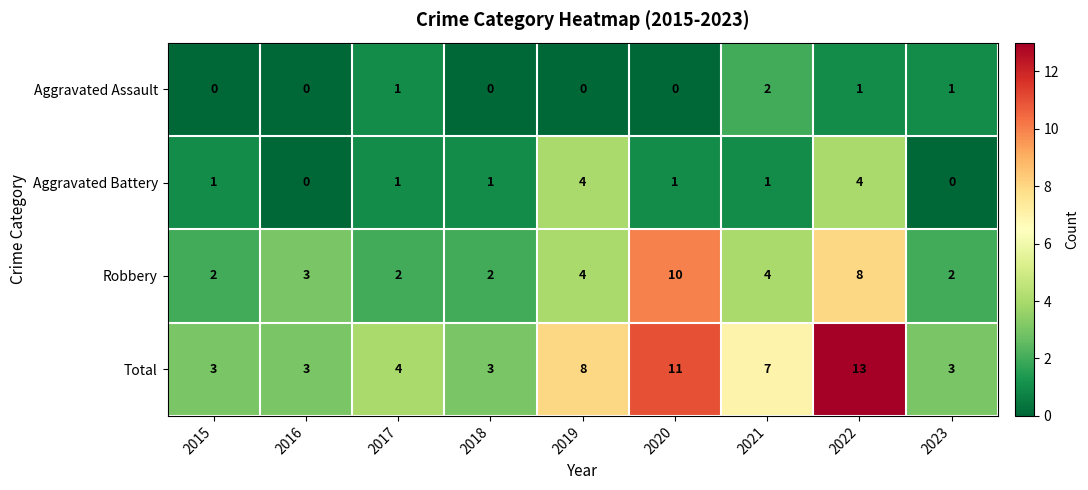

Which series has the largest total across all categories?

Total